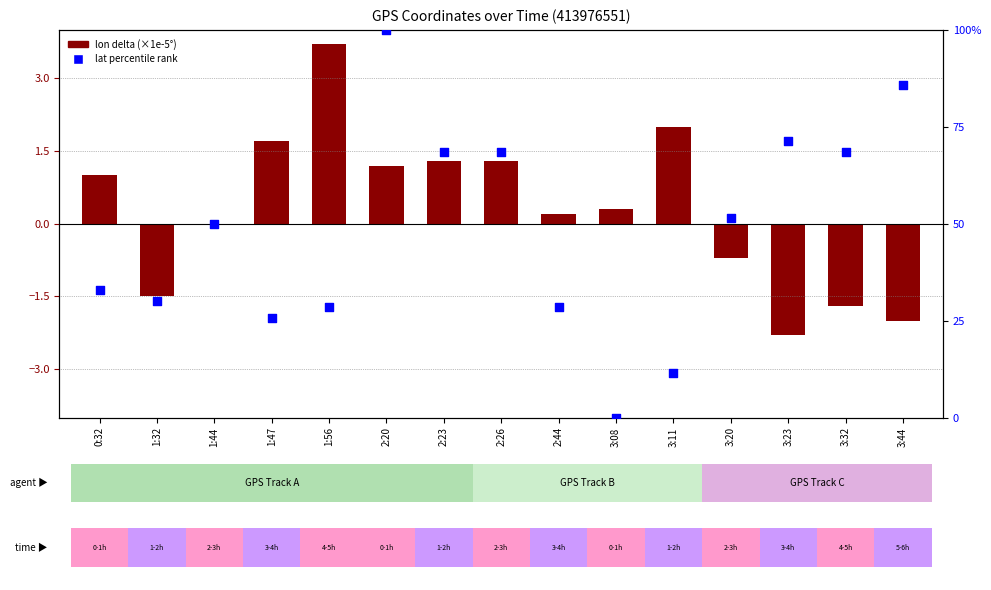

Which series has the largest total across all categories?

lat percentile rank